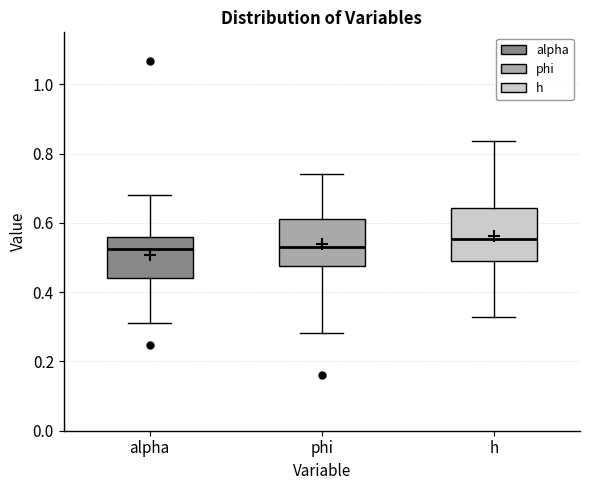

Reading left to right, transcribe this box plot: for each box, give where its median line is, the range the box spans, and where its two whiskers end, as read against the y-axis. The values are not printed on the chart, so give them approximately, as read against the axis.

alpha: median 0.52, box 0.44 to 0.56, whiskers 0.32 to 0.68
phi: median 0.54, box 0.48 to 0.62, whiskers 0.28 to 0.74
h: median 0.56, box 0.50 to 0.64, whiskers 0.32 to 0.84